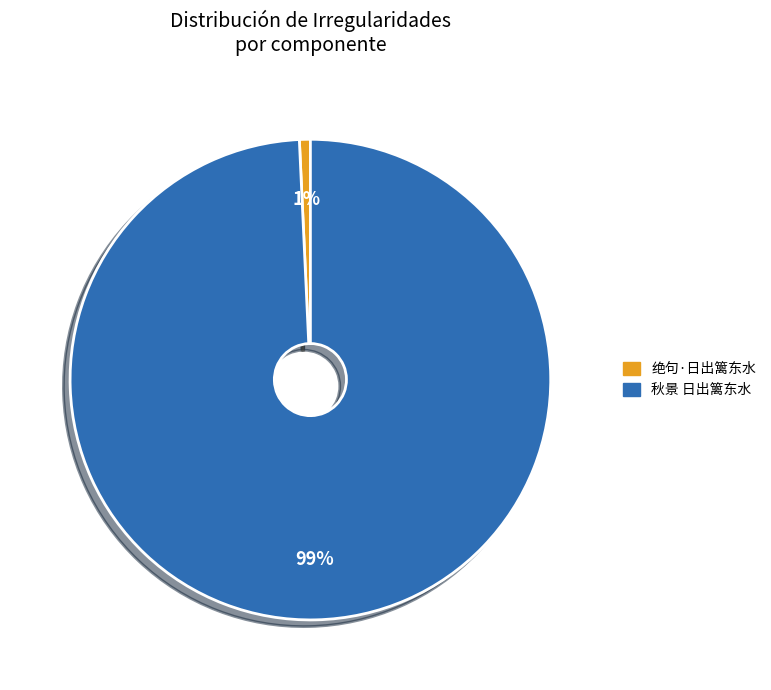

Do 秋景 日出篱东水 and 绝句·日出篱东水 together represent more than half of the pie?

Yes